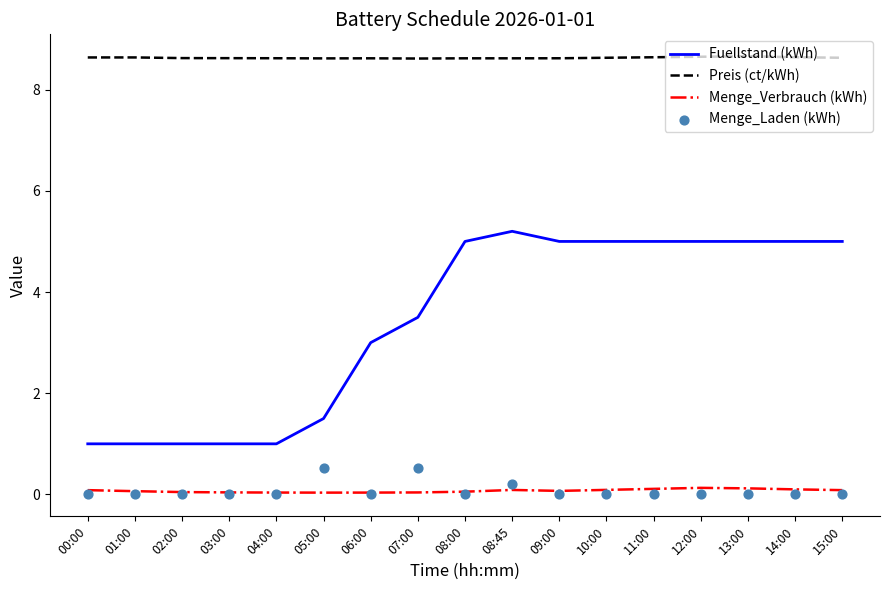

Which series has the widest spread of Y values?

Fuellstand (kWh)